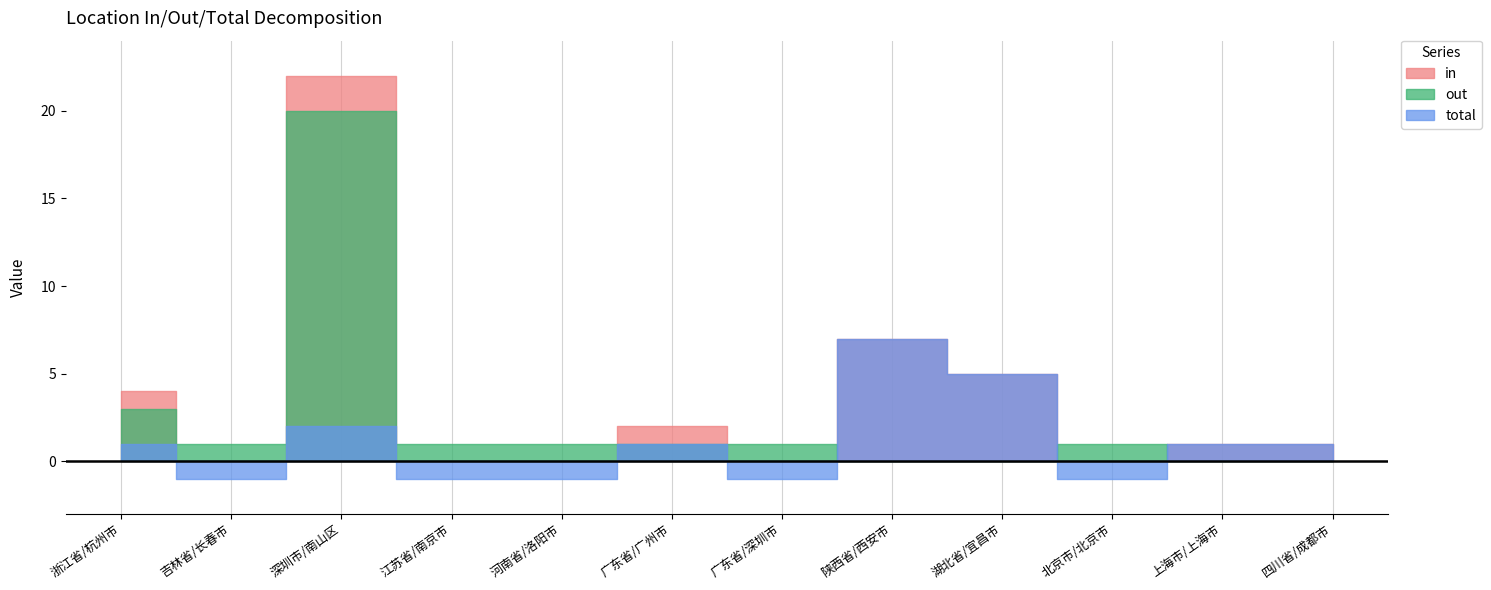

True or false: in has more than 2 points higher than both neighbors.

True